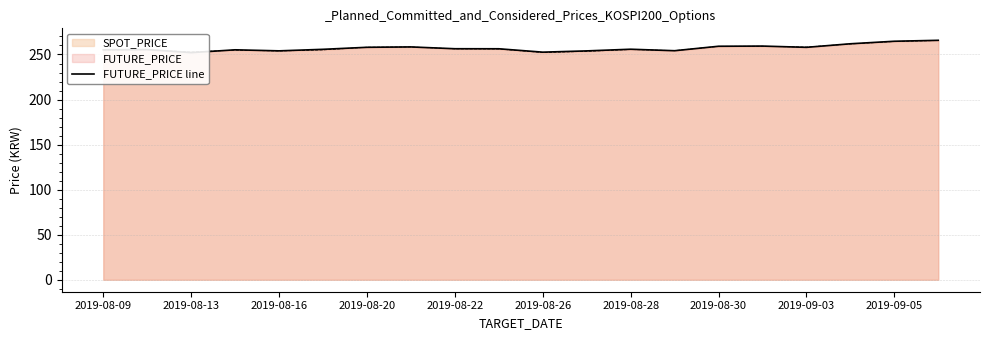

How many lines are shown in the chart?

1